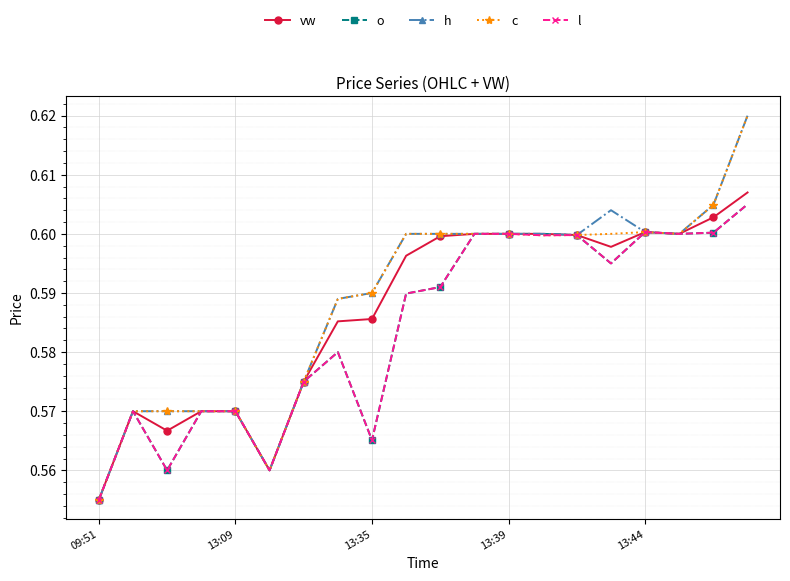

How many c values are between 0 and 1?

20